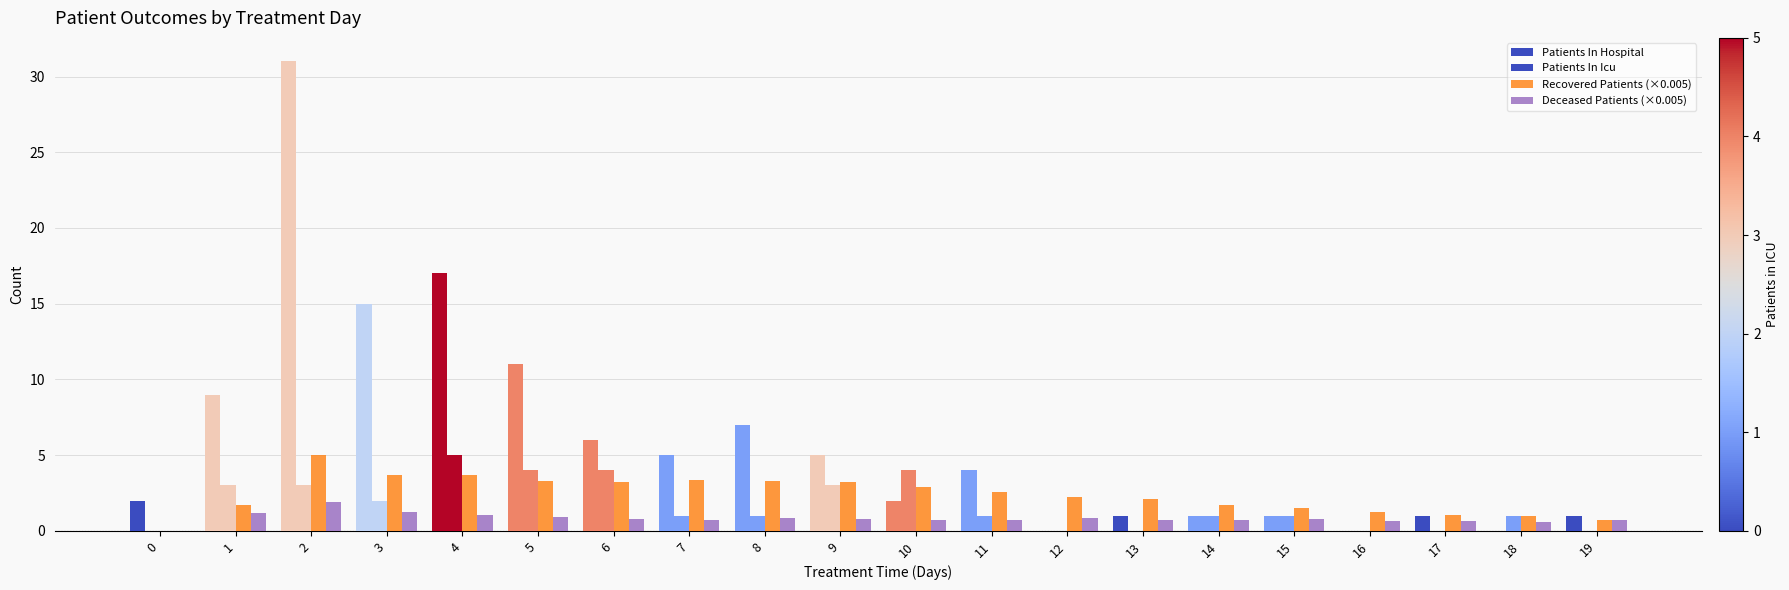

Which series has the largest range (max minus min)?

Patients In Hospital